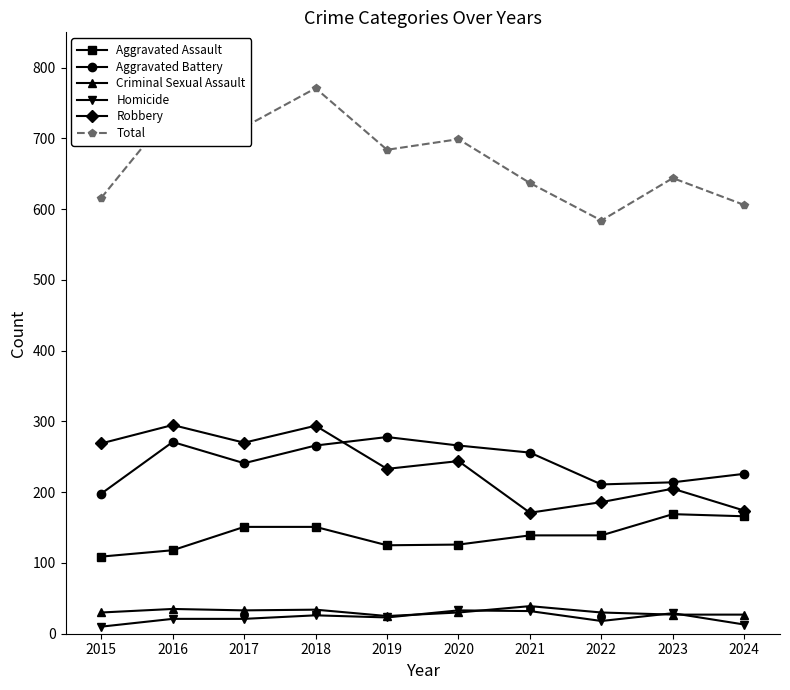

At which category does the chart reach its peak across all series?

2018